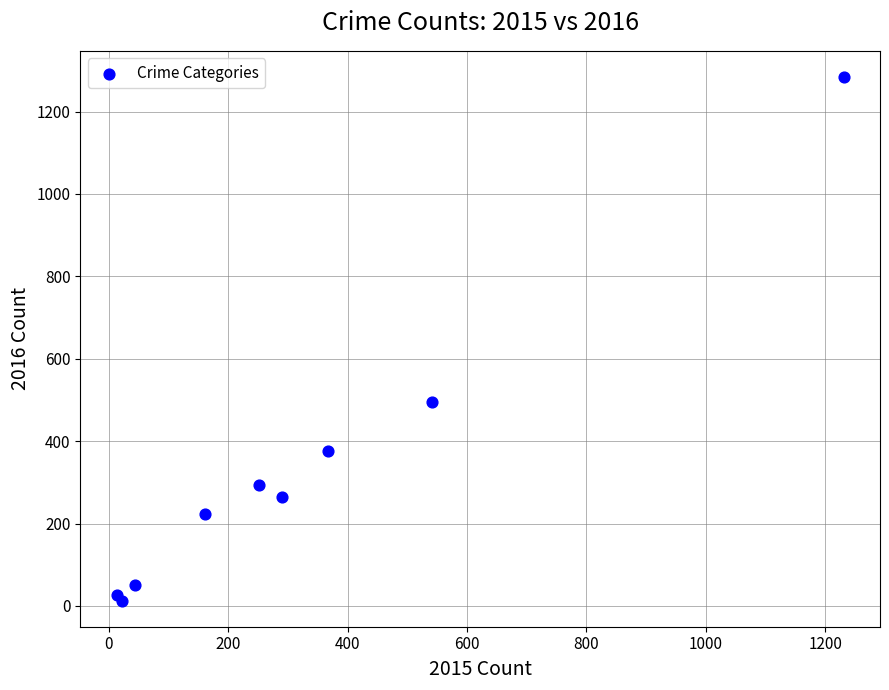

What Y value in the scatter plot is closest to 648?

496